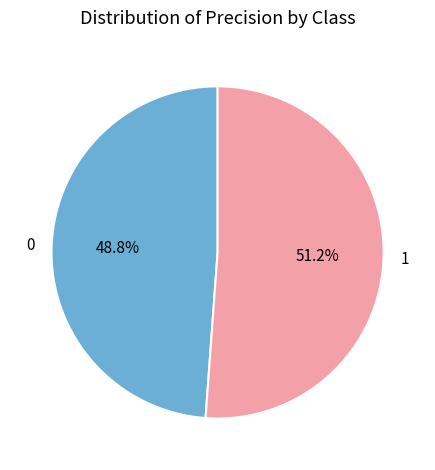

What percentage is the 0 slice, to the nearest percent?

49%